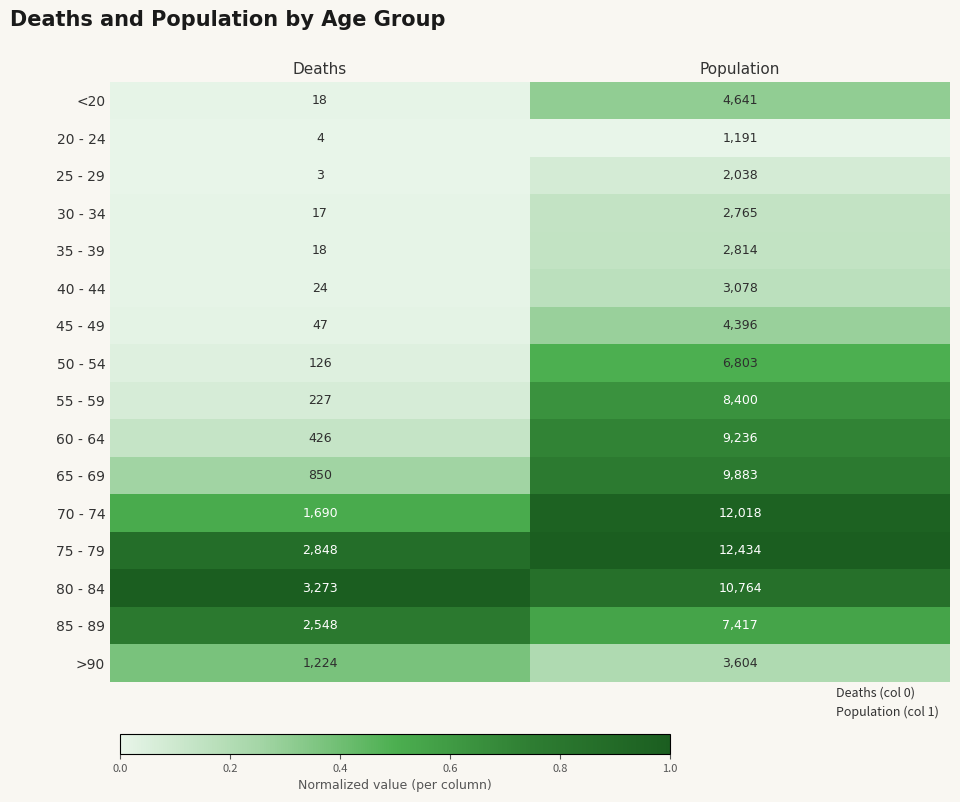

What is the total value across all series at Population?

101482